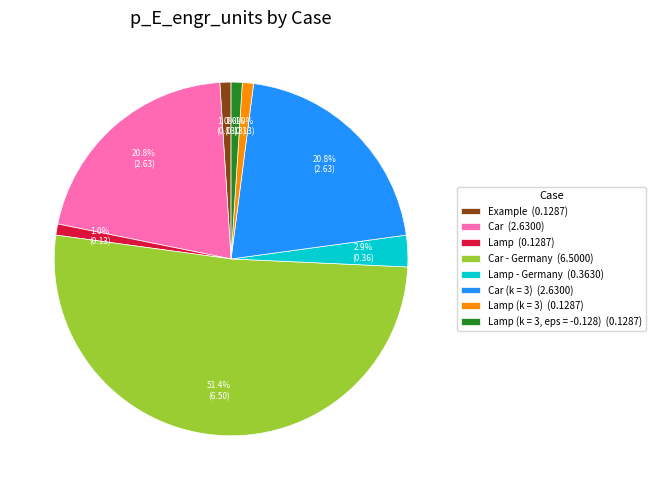

Which category accounts for the majority?

Car - Germany (6.5000)